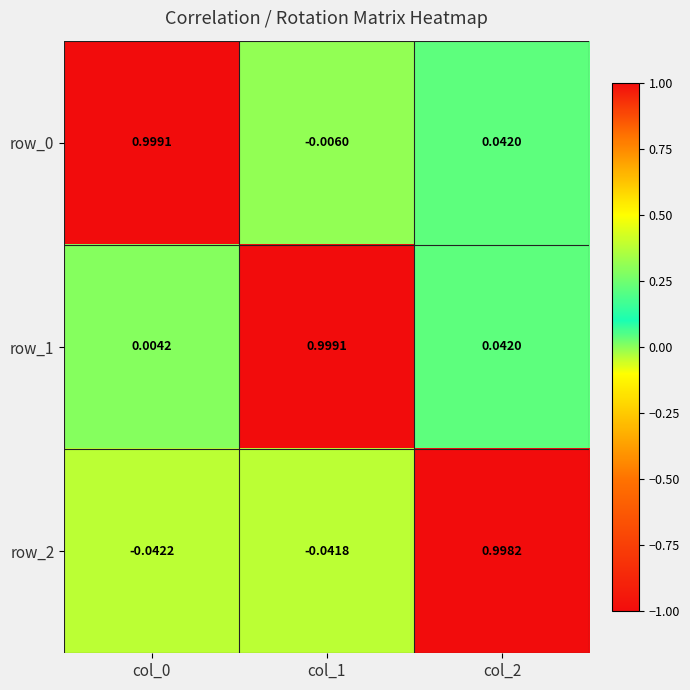

What is the difference between the highest and lowest values at col_2?

1.0